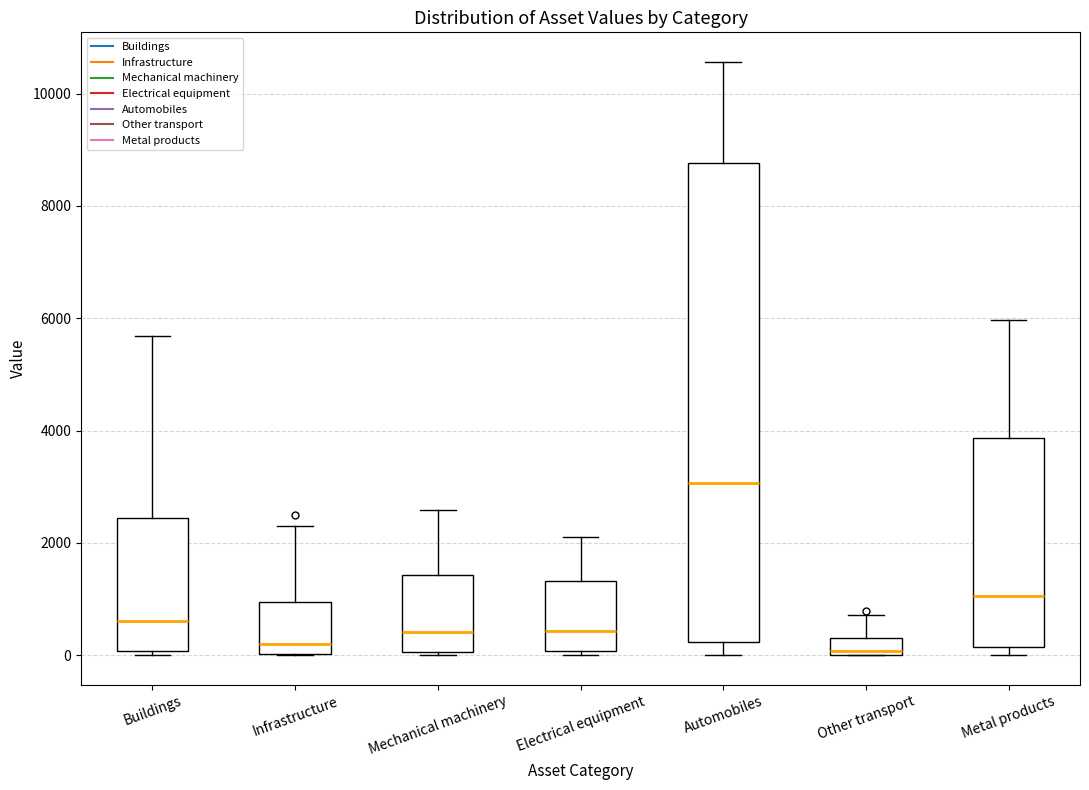

Comparing the boxes themselves (not the whiskers), which one is the tallest?

Automobiles